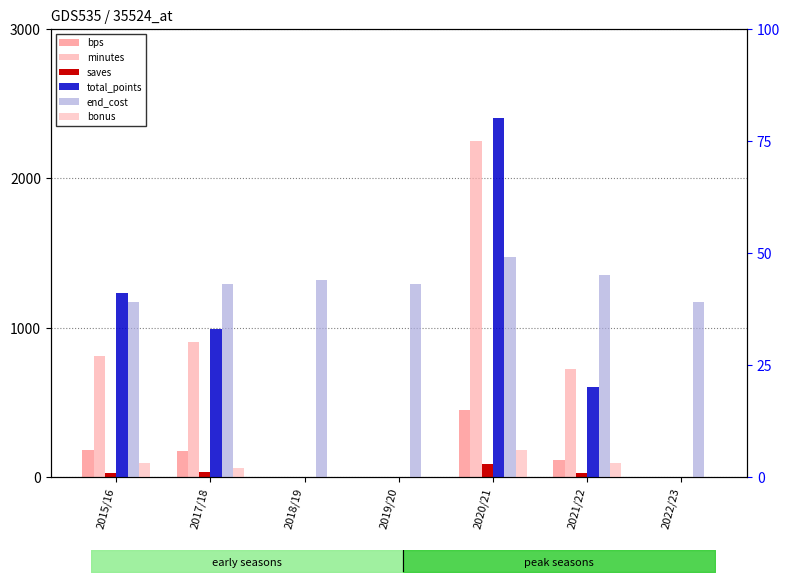

How many bars are there in each group?

6